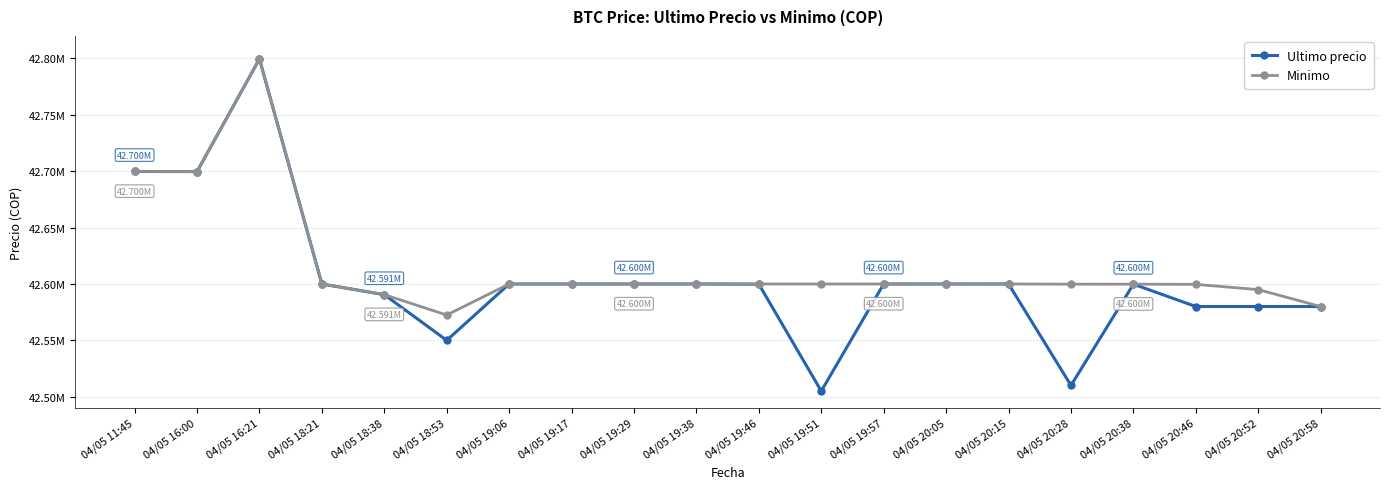

Is this an area chart (filled region under the line)?

No